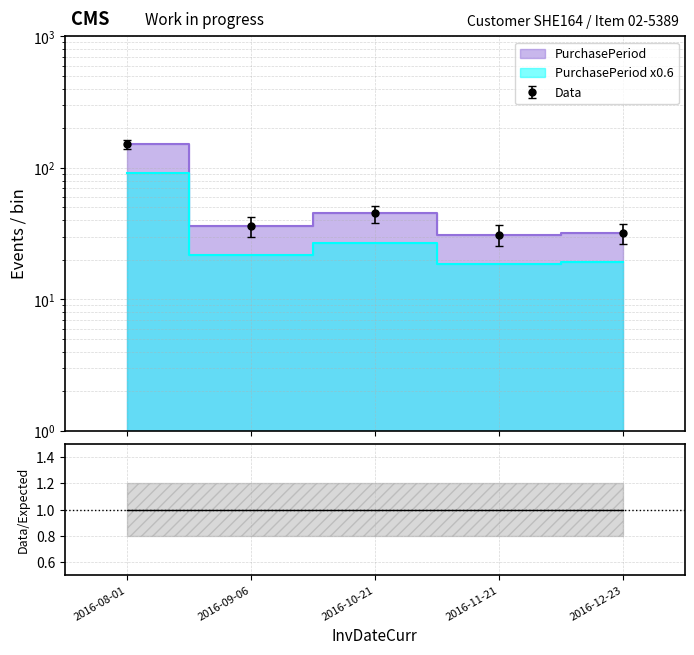

List the labels in order of value, smallest first.

2016-11-21, 2016-12-23, 2016-09-06, 2016-10-21, 2016-08-01